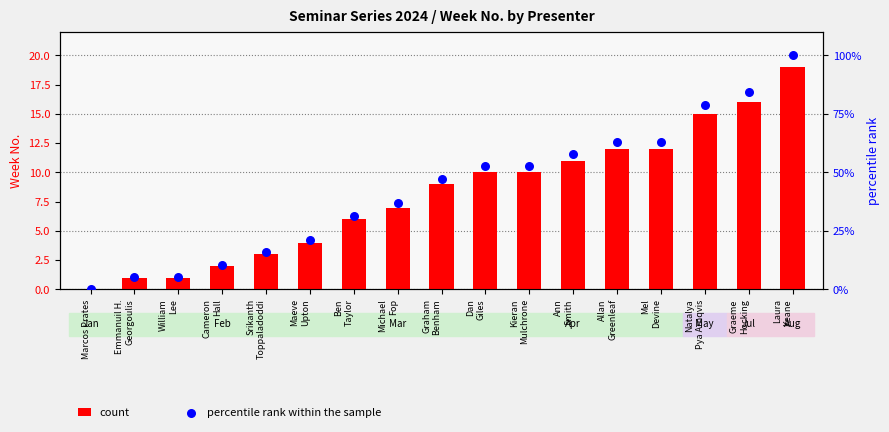

What is the total value across all series at Cameron
Hall?

12.5